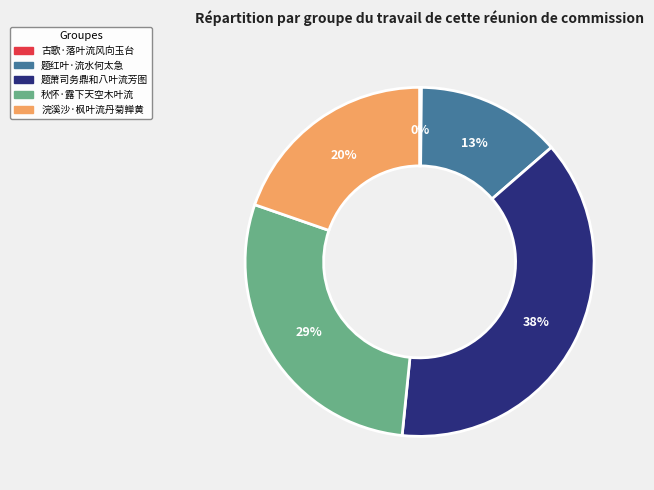

Is it true that 秋怀·露下天空木叶流 is 19% of the pie?

False